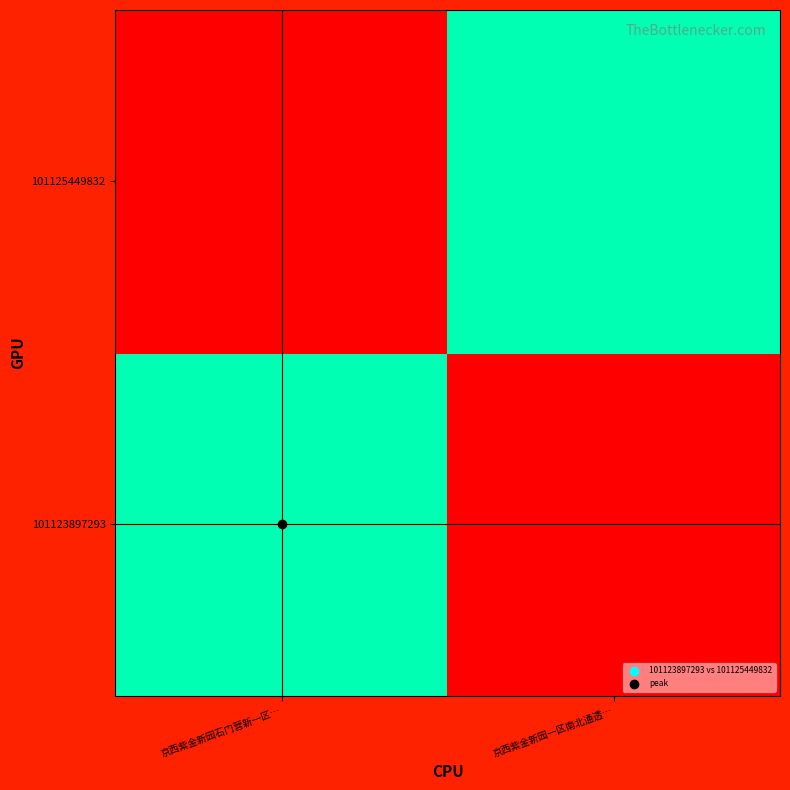

What is the total value across all series at 京西紫金新园石门营新一区…?

1